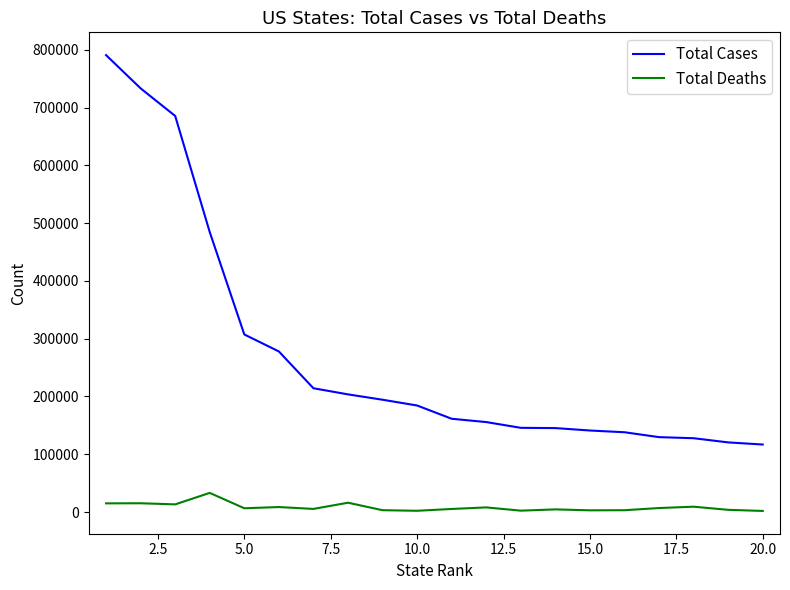

What is the lowest value of the Total Cases series?

116884